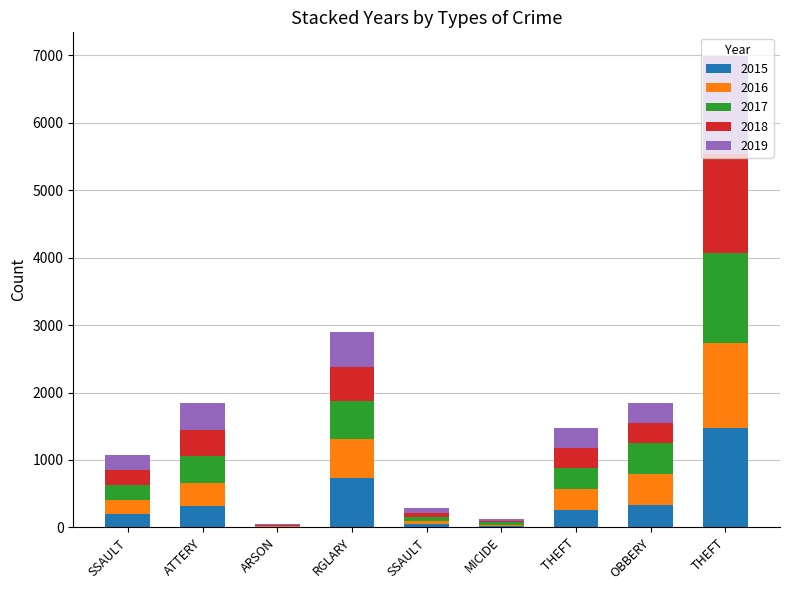

How many categories are shown in the chart?

9